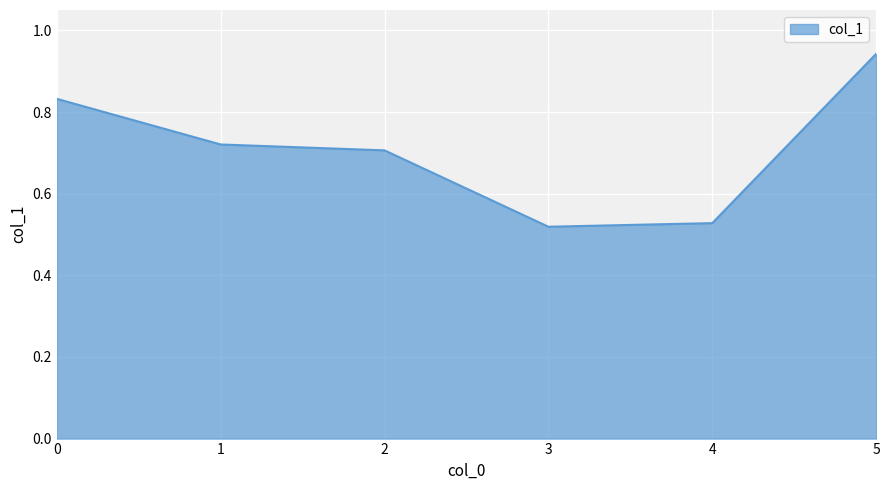

True or false: the data shows 0.2 at 4.

False